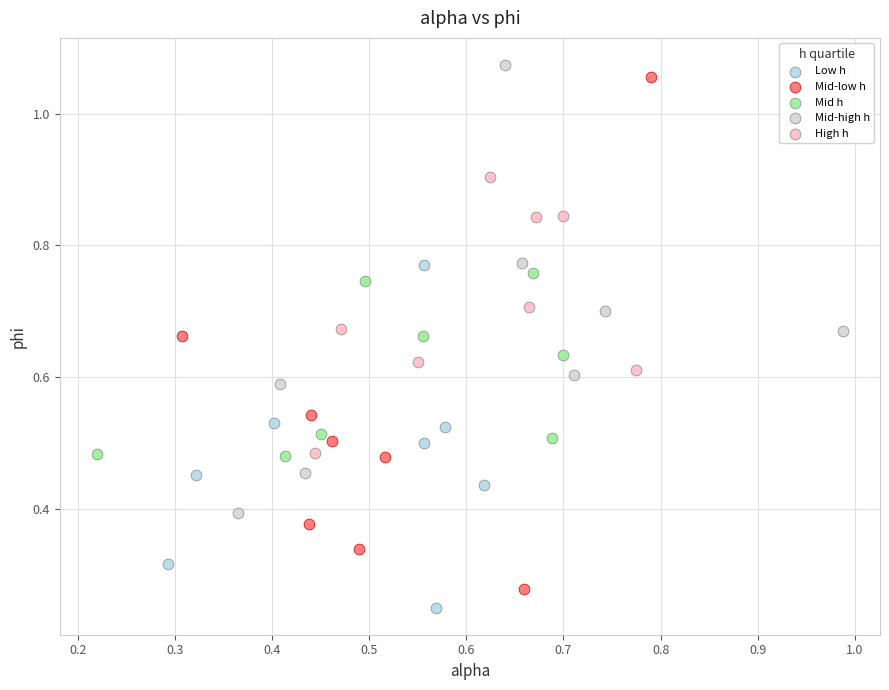

Which series contains the lowest Y value?

Low h